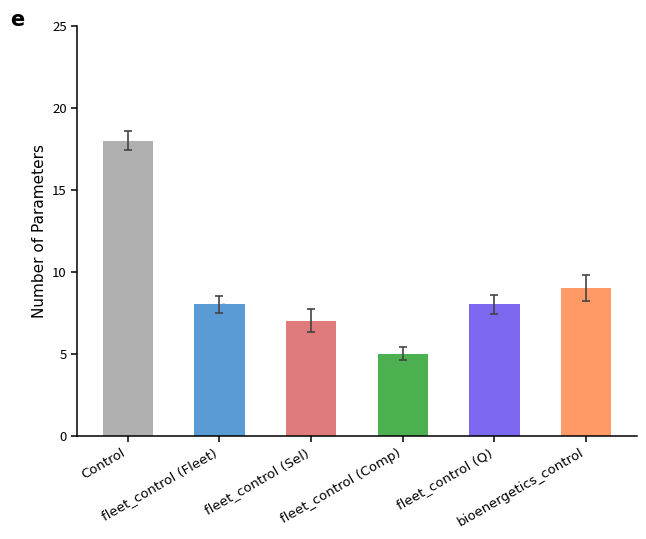

Which has a higher value, fleet_control (Comp) or fleet_control (Q)?

fleet_control (Q)